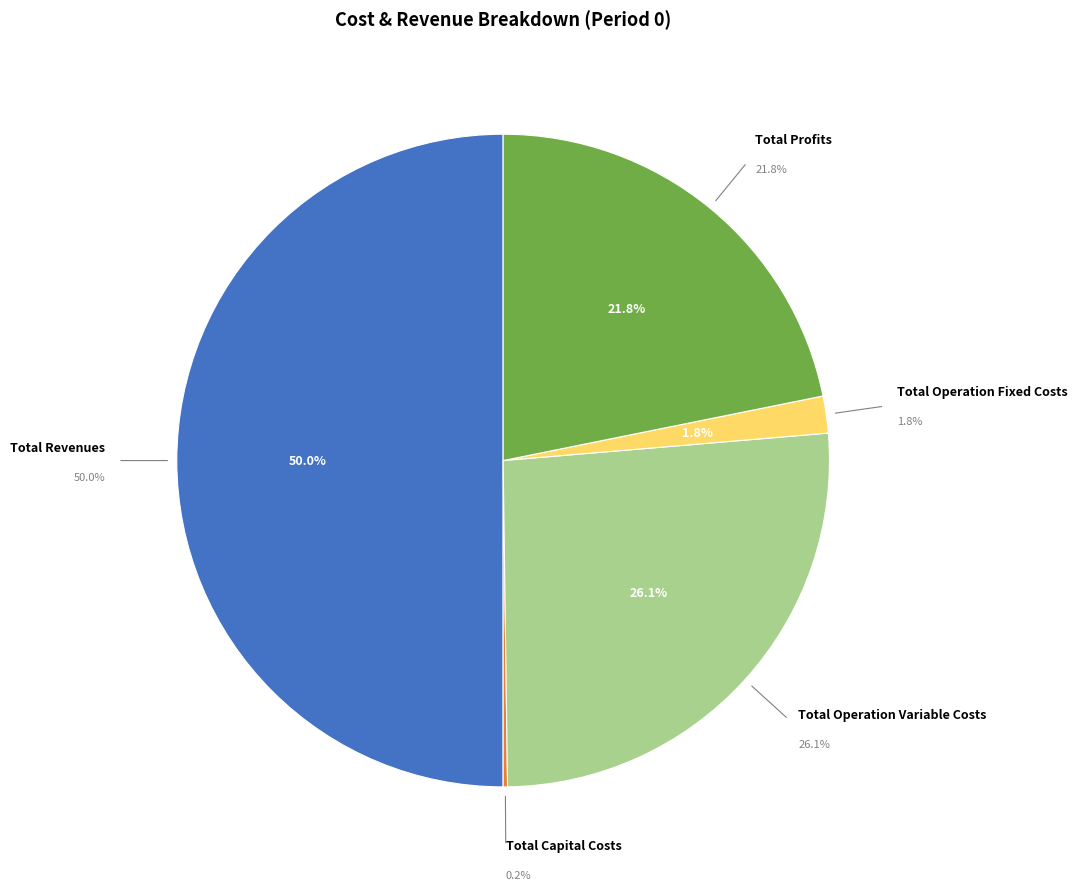

Count the number of slices in the pie.

5